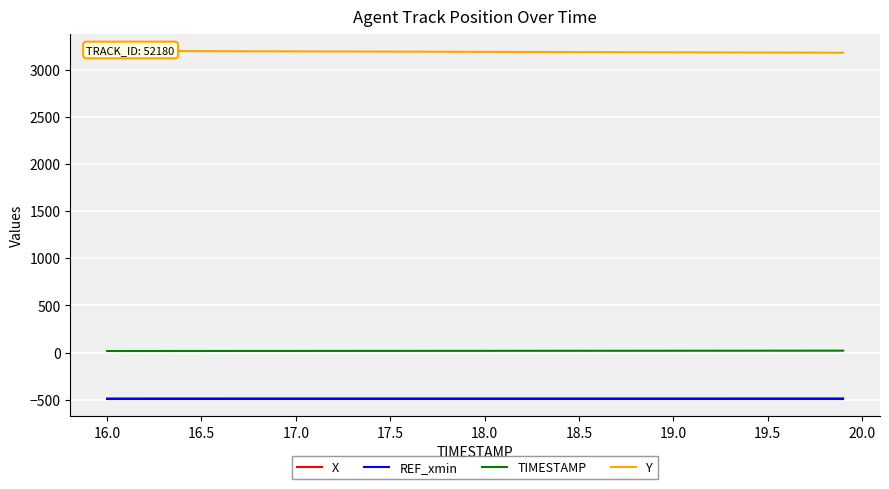

What are all the series names shown in the legend?

X, REF_xmin, TIMESTAMP, Y